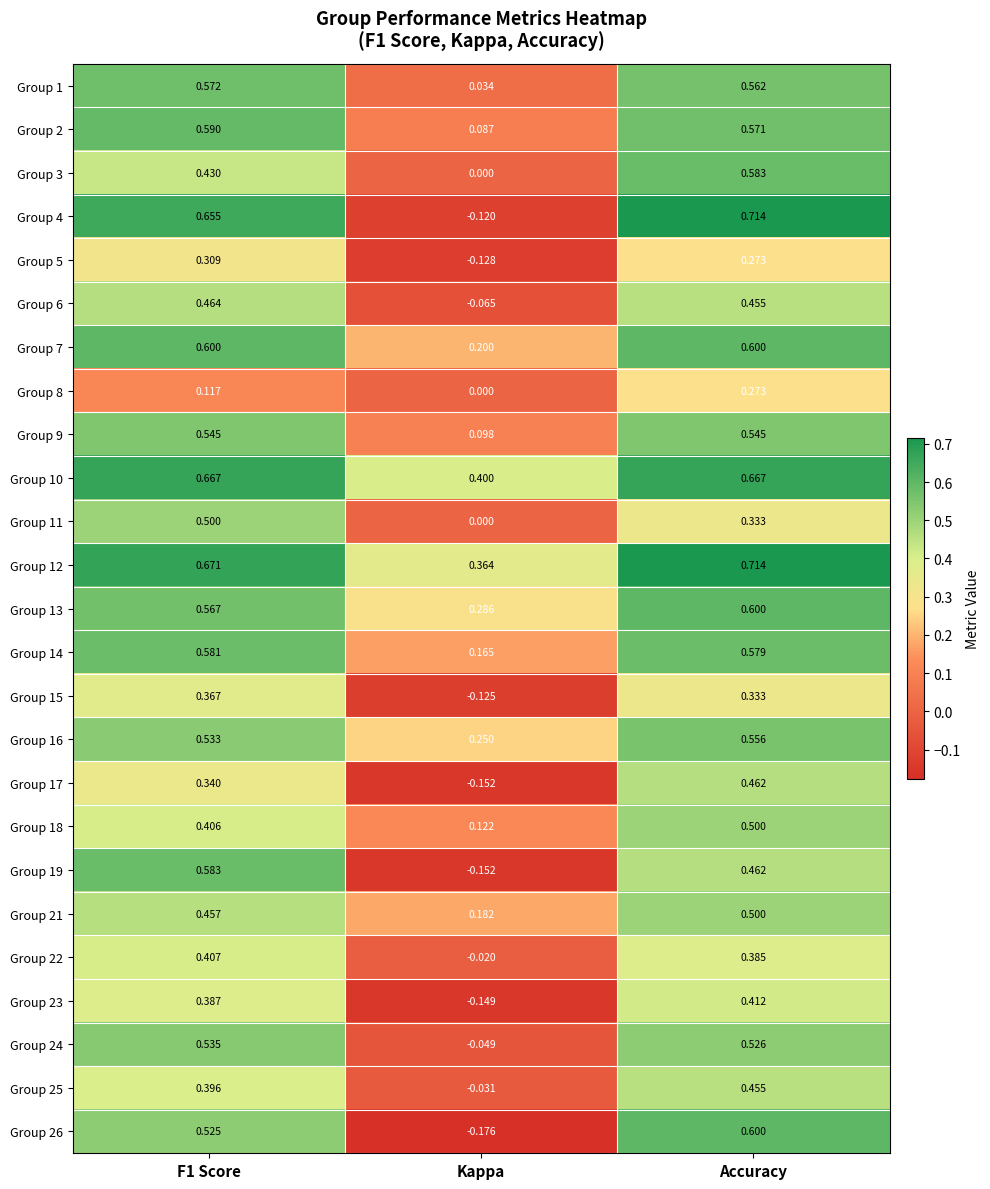

At which category is the sum across all series the highest?

Accuracy